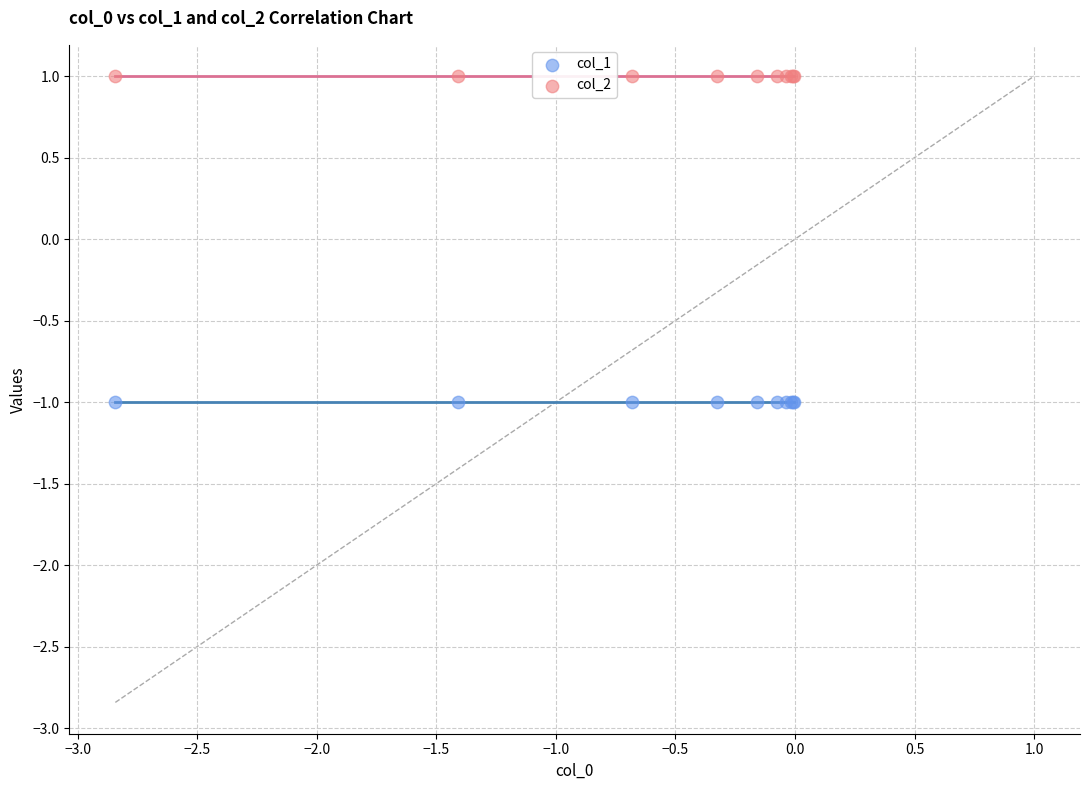

Which series contains the highest Y value?

col_2